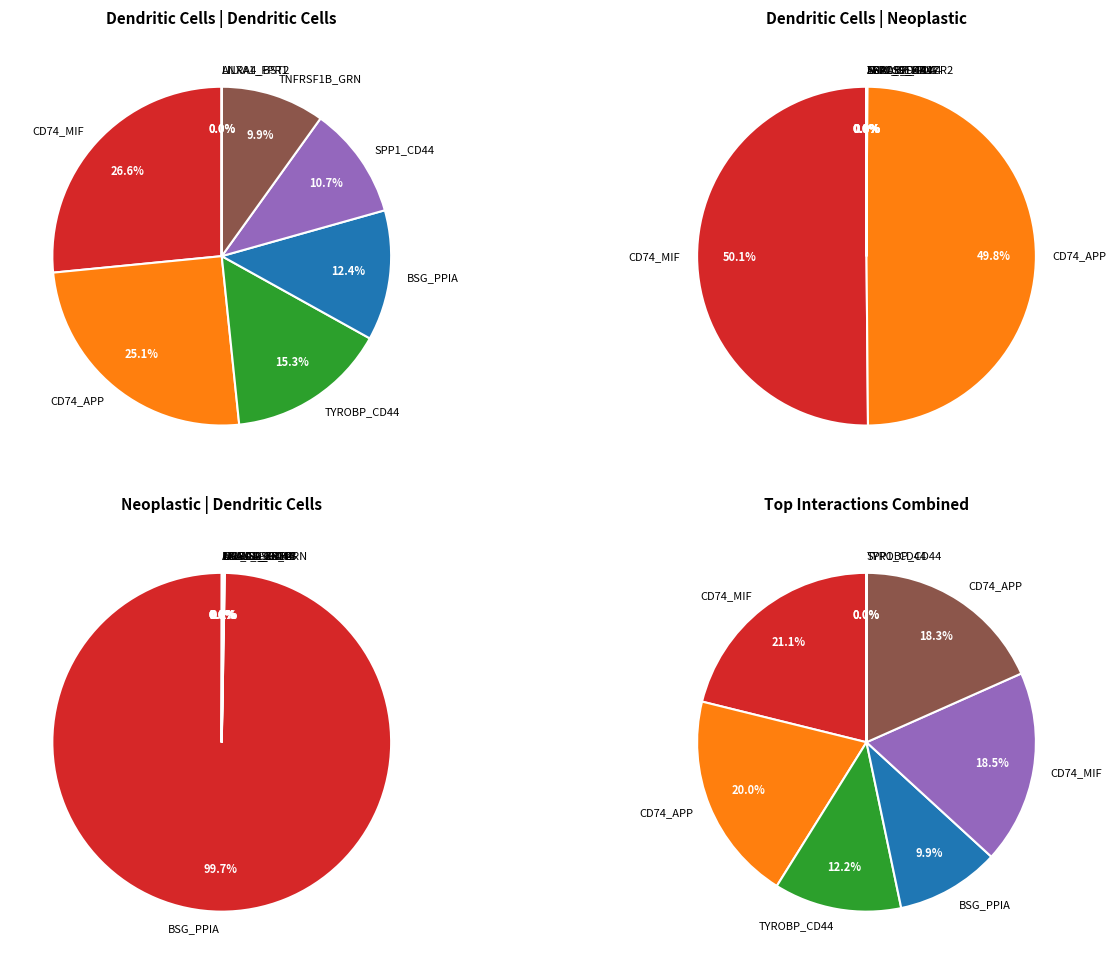

Does any single category account for the majority?

No